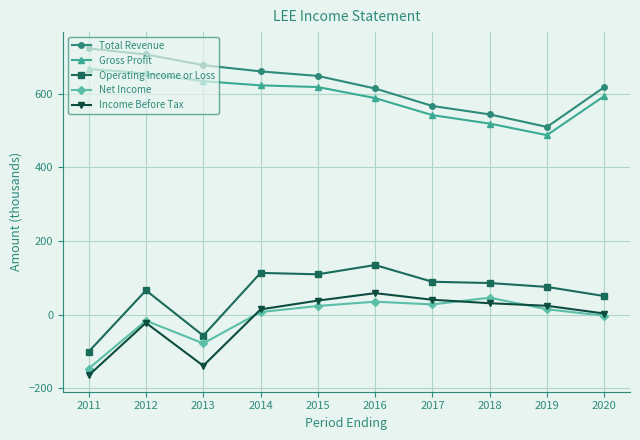

True or false: Total Revenue and Gross Profit intersect in this chart.

False